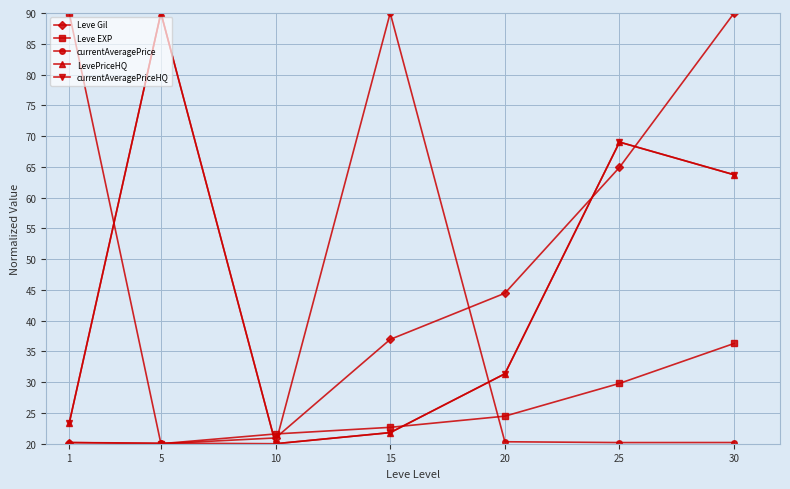

Rank the categories by LevePriceHQ value from lowest to highest.

10, 15, 1, 20, 30, 25, 5